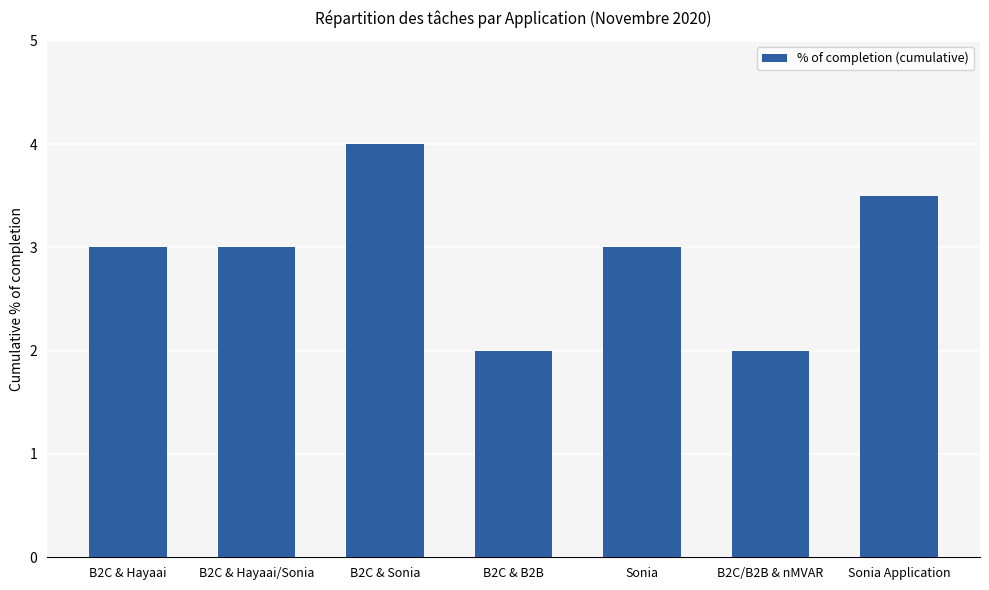

What is the sum of all values?

20.5